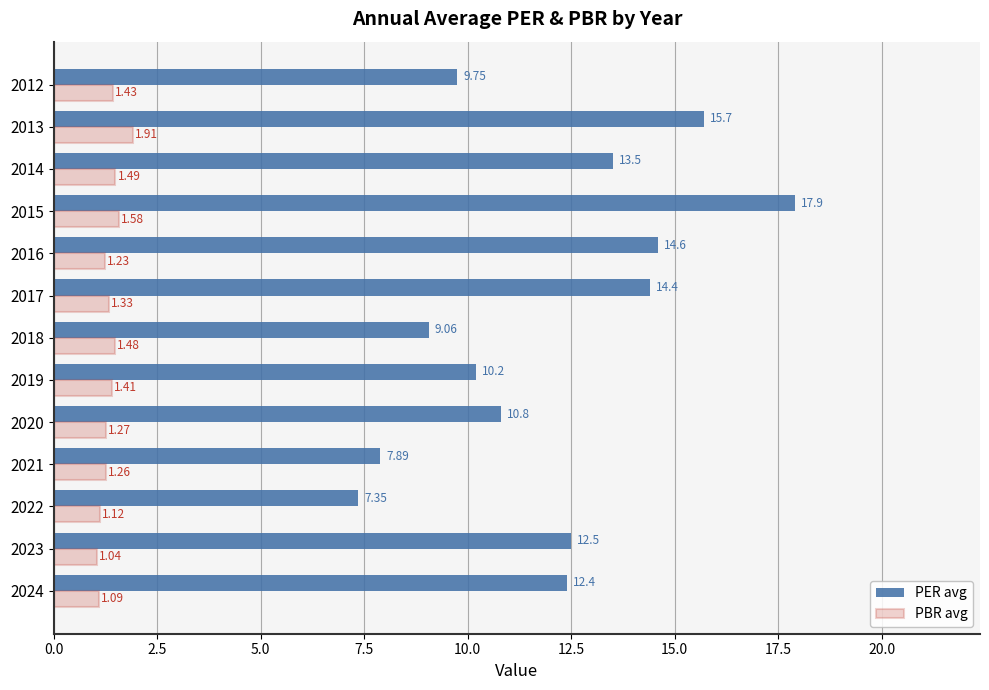

What is the difference between the highest and lowest values at 2017?

13.1